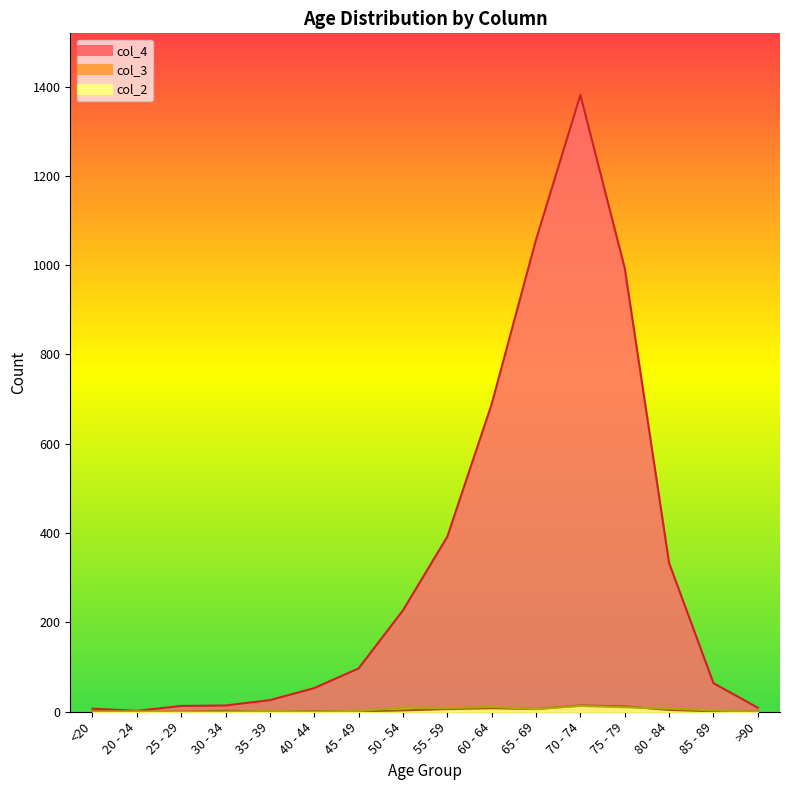

At which label is col_2 closest to 6?

65 - 69